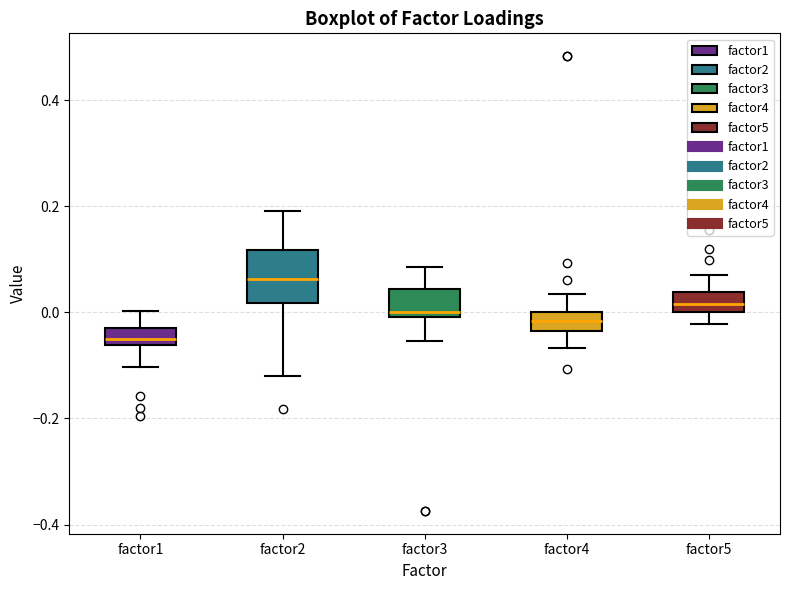

Which box's median line is the lowest?

factor1